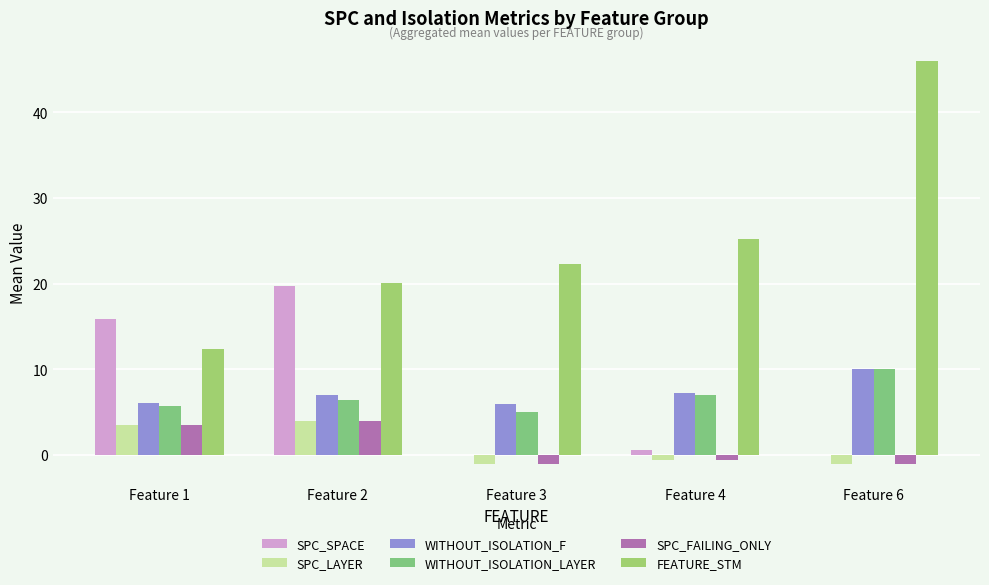

At which label does SPC_LAYER reach its minimum?

Feature 3